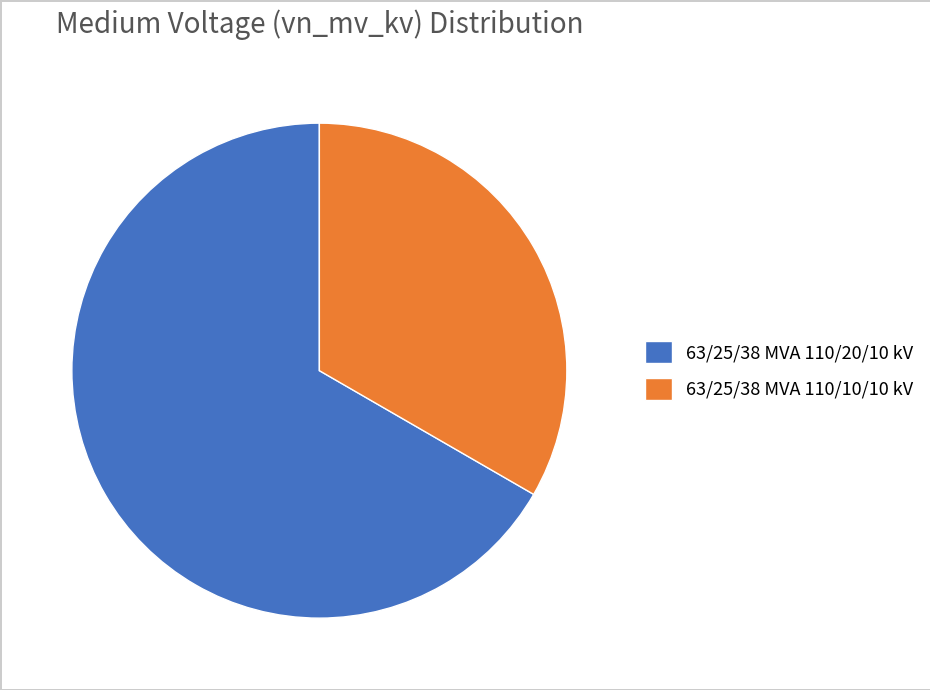

Approximately how many times larger is the value at 63/25/38 MVA 110/20/10 kV compared to 63/25/38 MVA 110/10/10 kV?

2.0